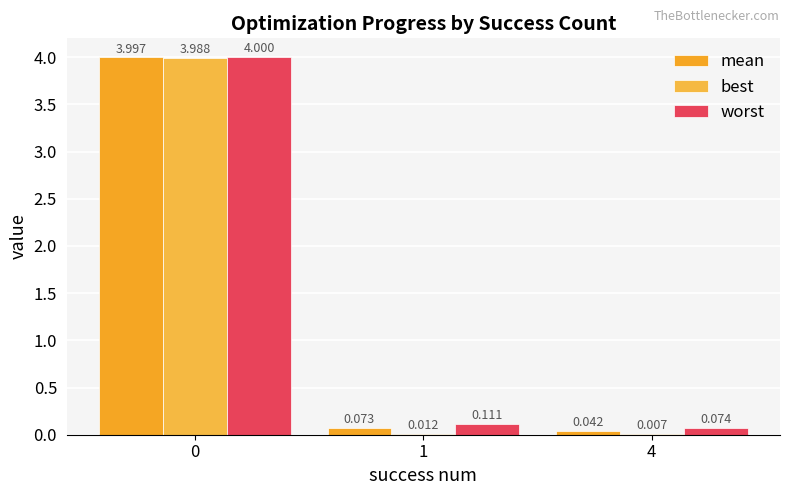

Are the bars horizontal?

No